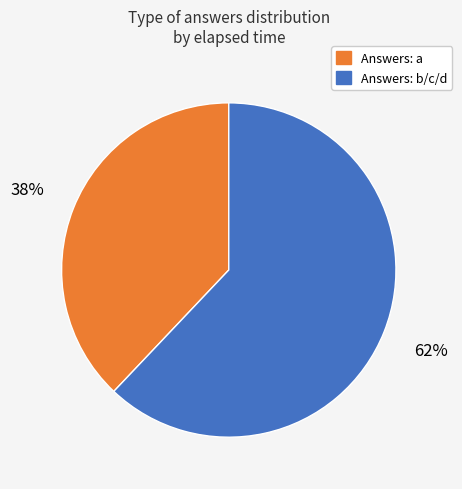

To the nearest percent, what is the average slice percentage?

50%